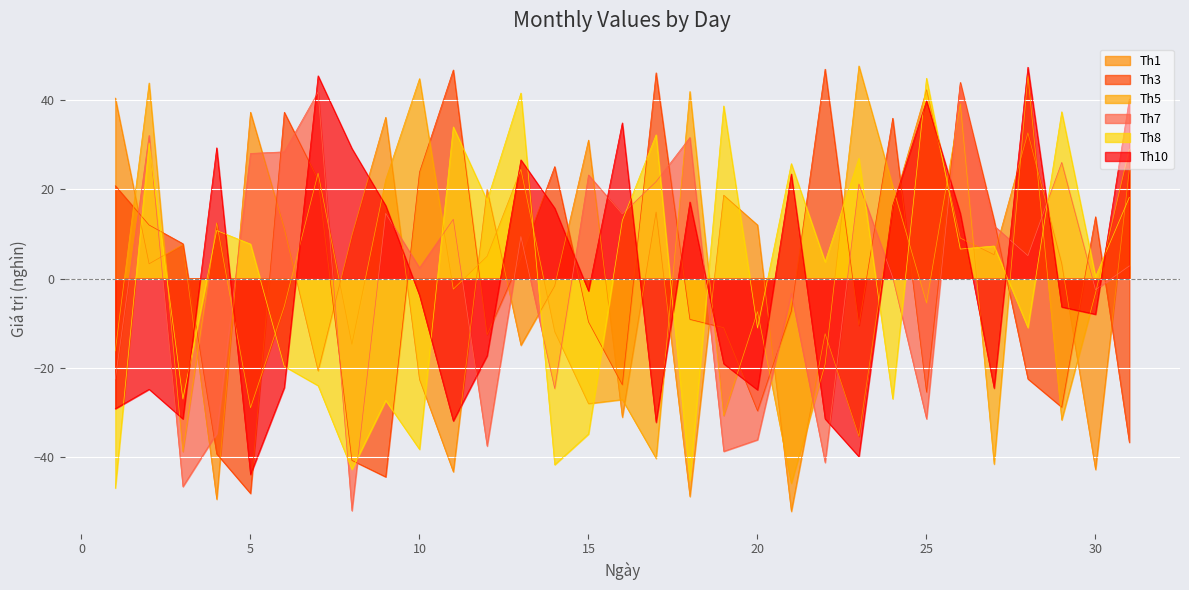

How many data points does each series have?

31